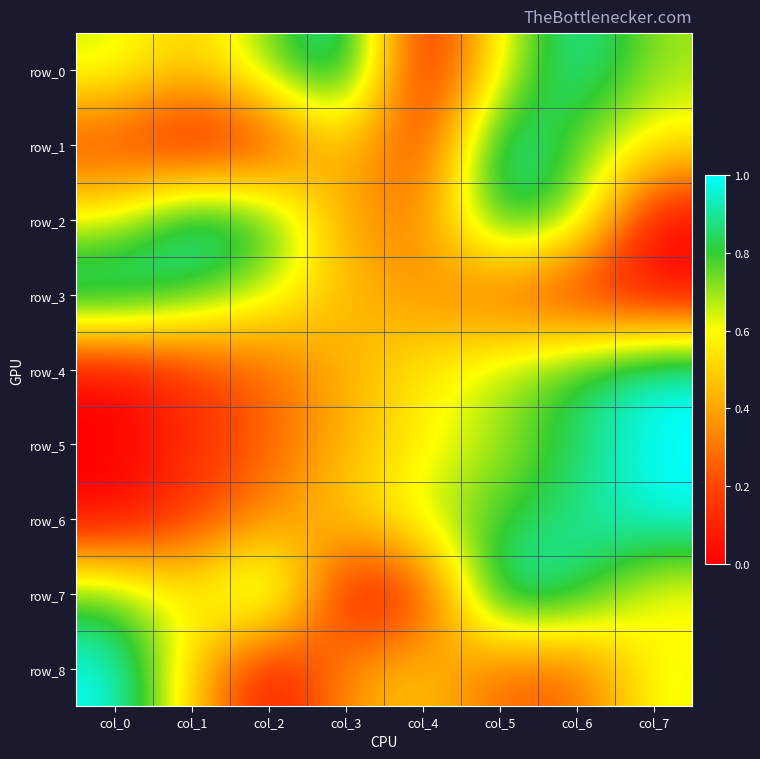

Rank the categories by row_2 value from lowest to highest.

col_7, col_4, col_3, col_0, col_6, col_2, col_5, col_1